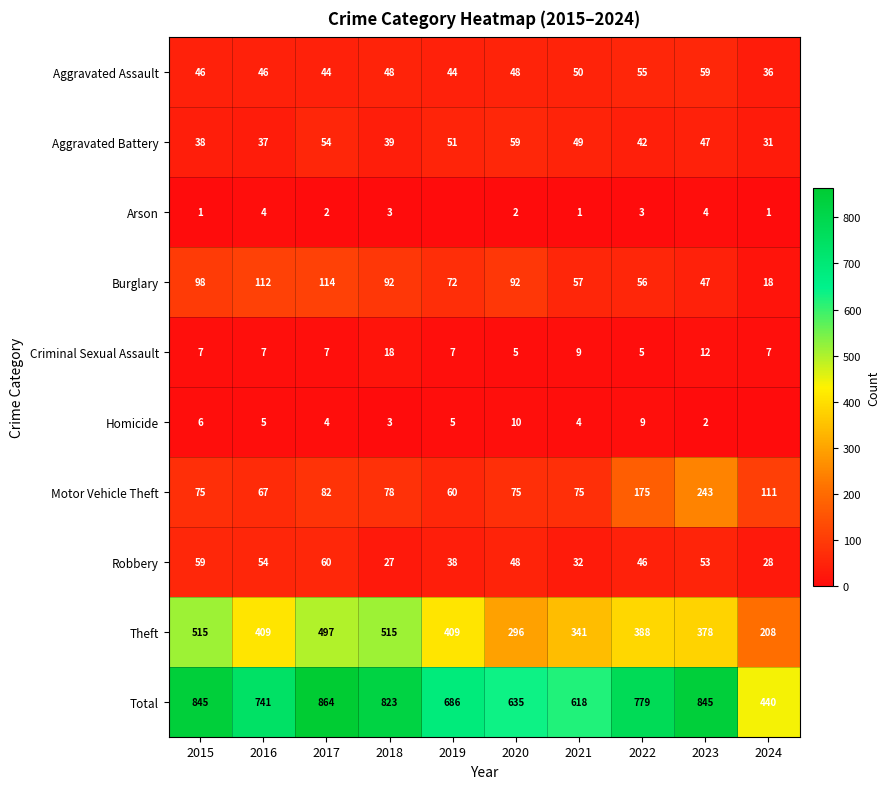

At which label does Robbery first exceed 48?

2015